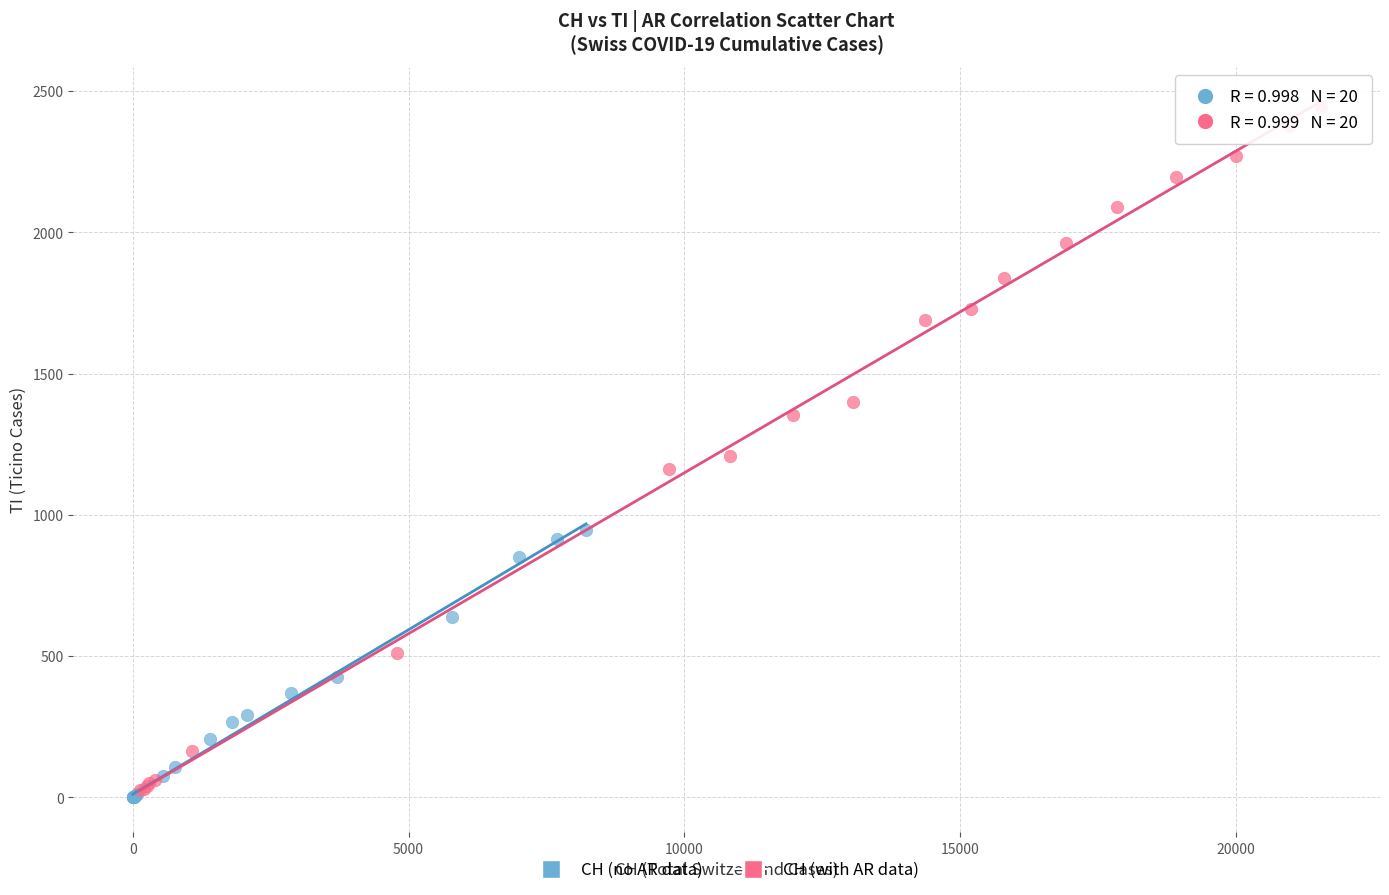

Which series reaches the minimum Y coordinate?

CH (no AR data)